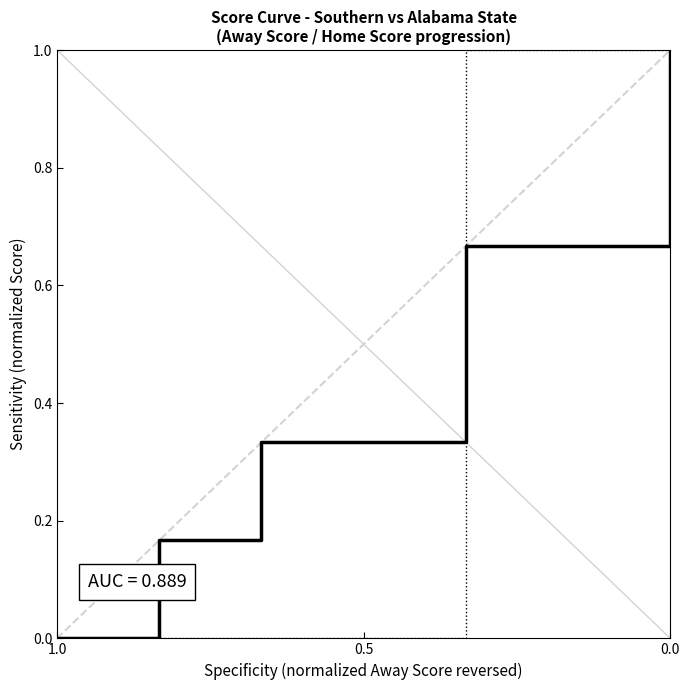

Which series has the widest spread of values?

Away Score